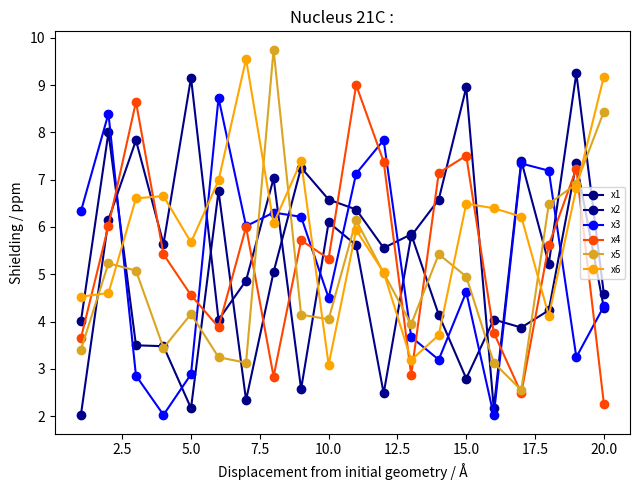

How many data points does each series have?

20